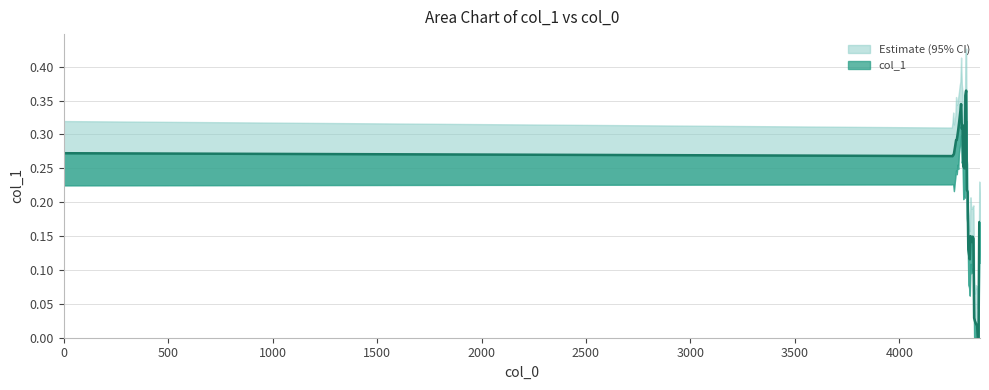

What value does the data have at 1500?

0.3